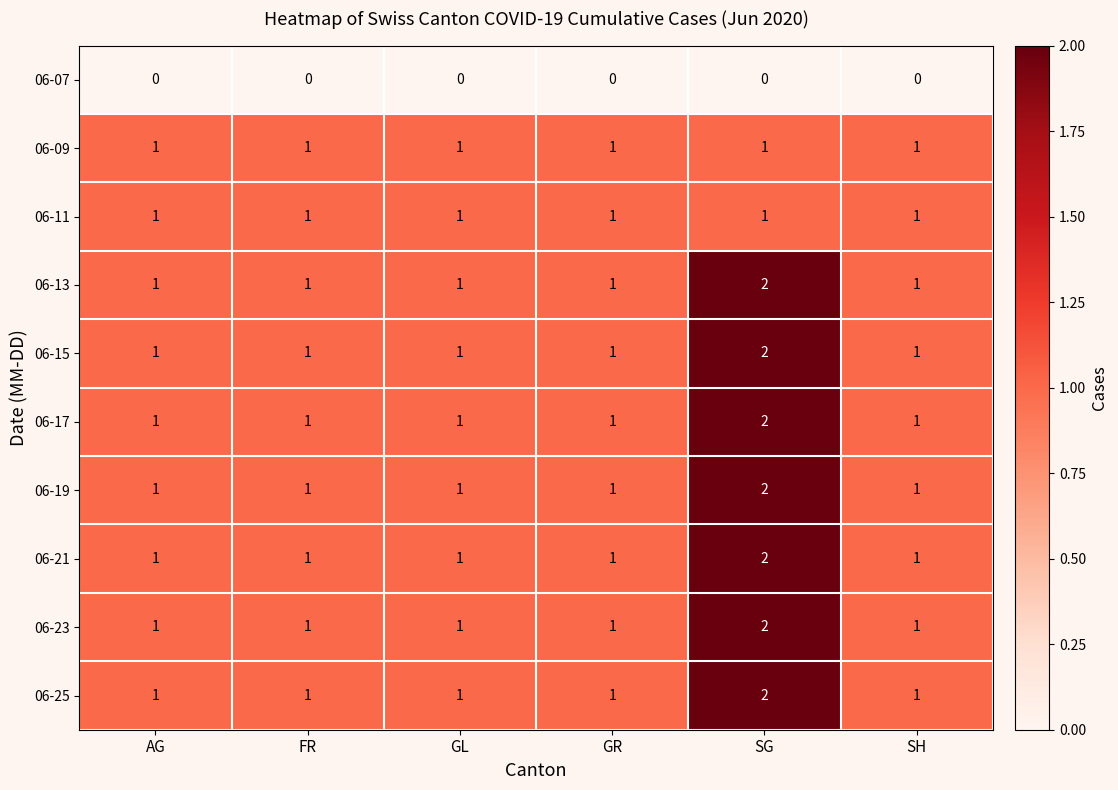

What is the total value across all series at SH?

9